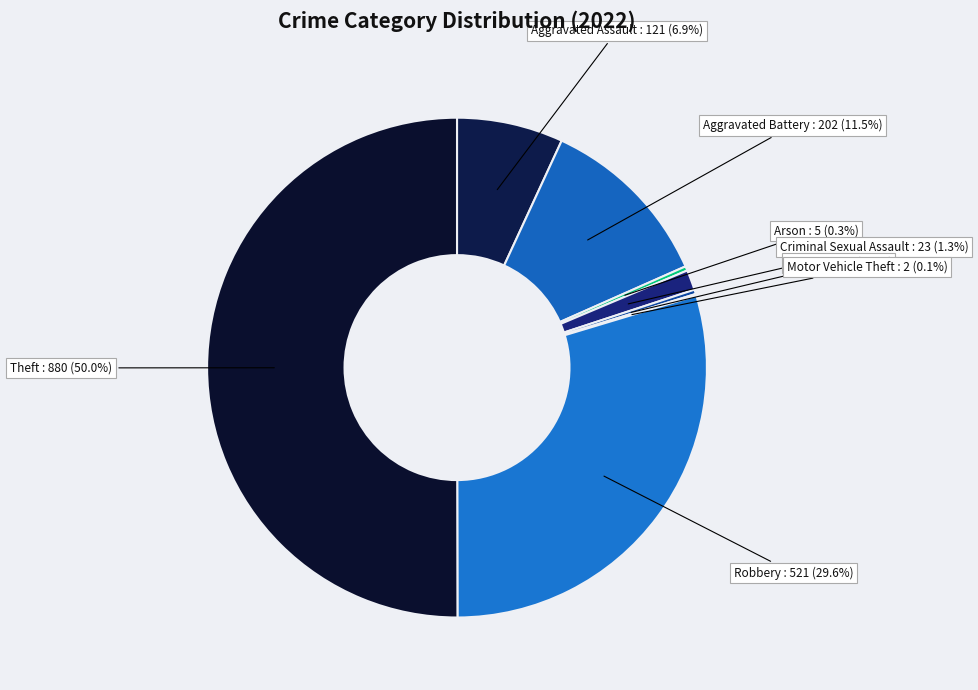

What is the majority slice?

Theft